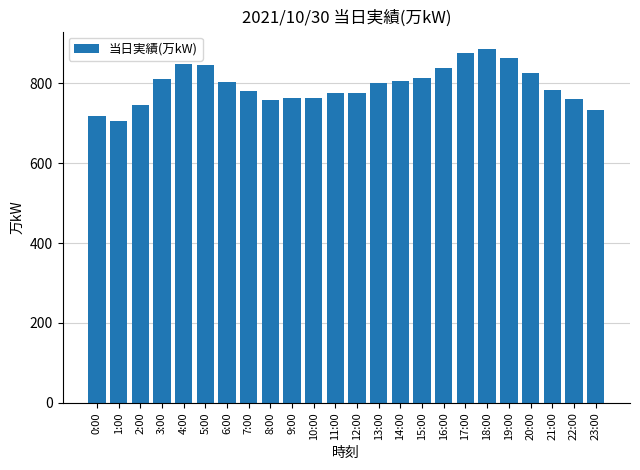

What is the smallest value displayed?

706